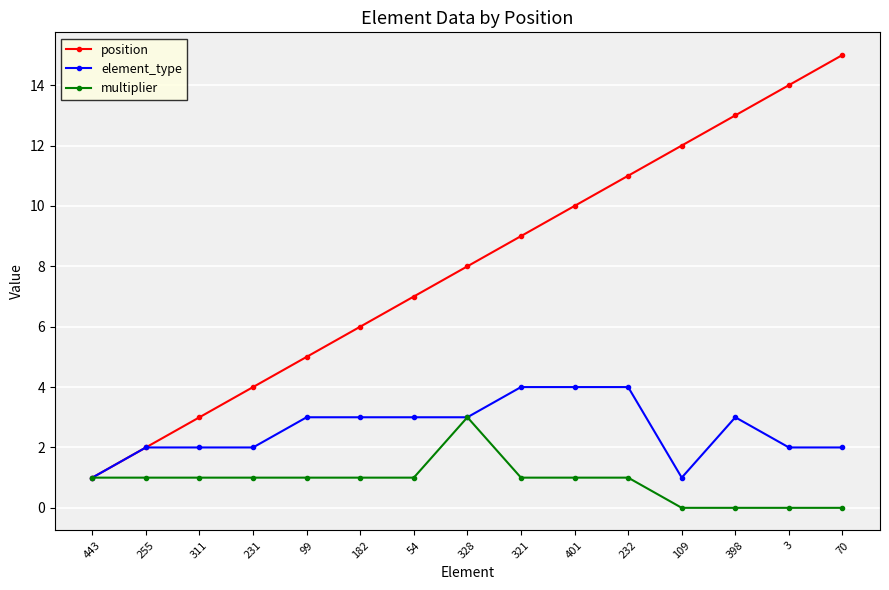

What is the spread (max minus min) of values at 231?

3